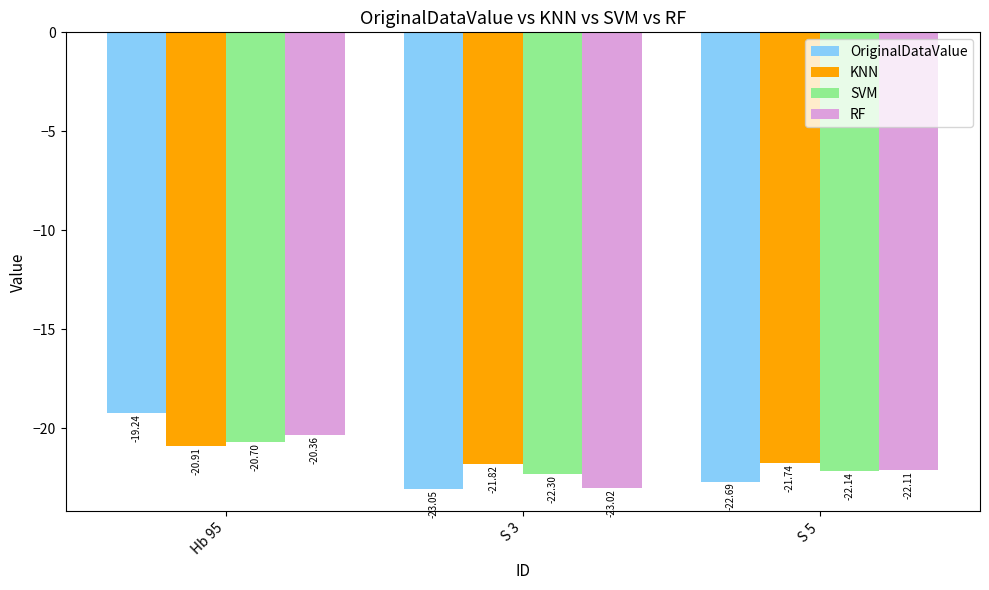

Which series has the largest total across all categories?

KNN